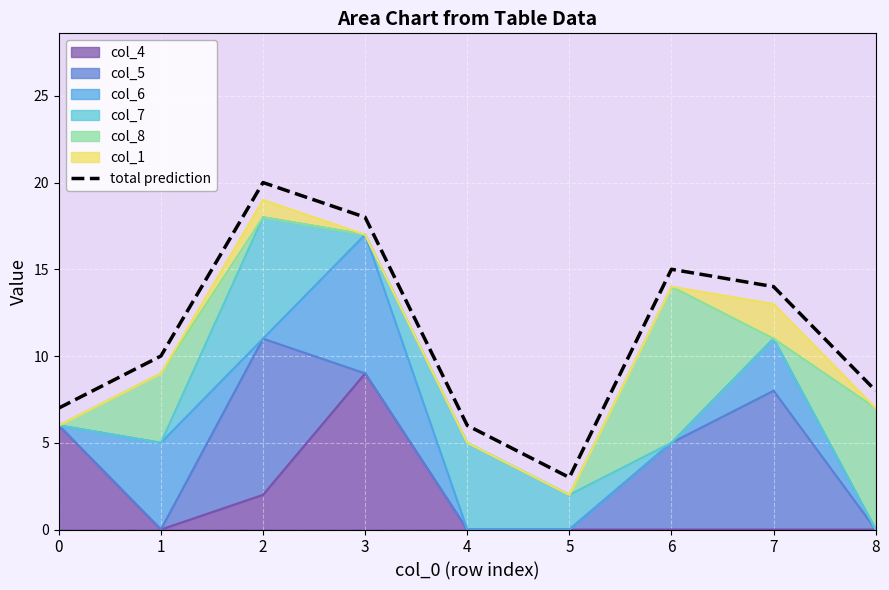

What is the sum of the values at 1 and 3?

28